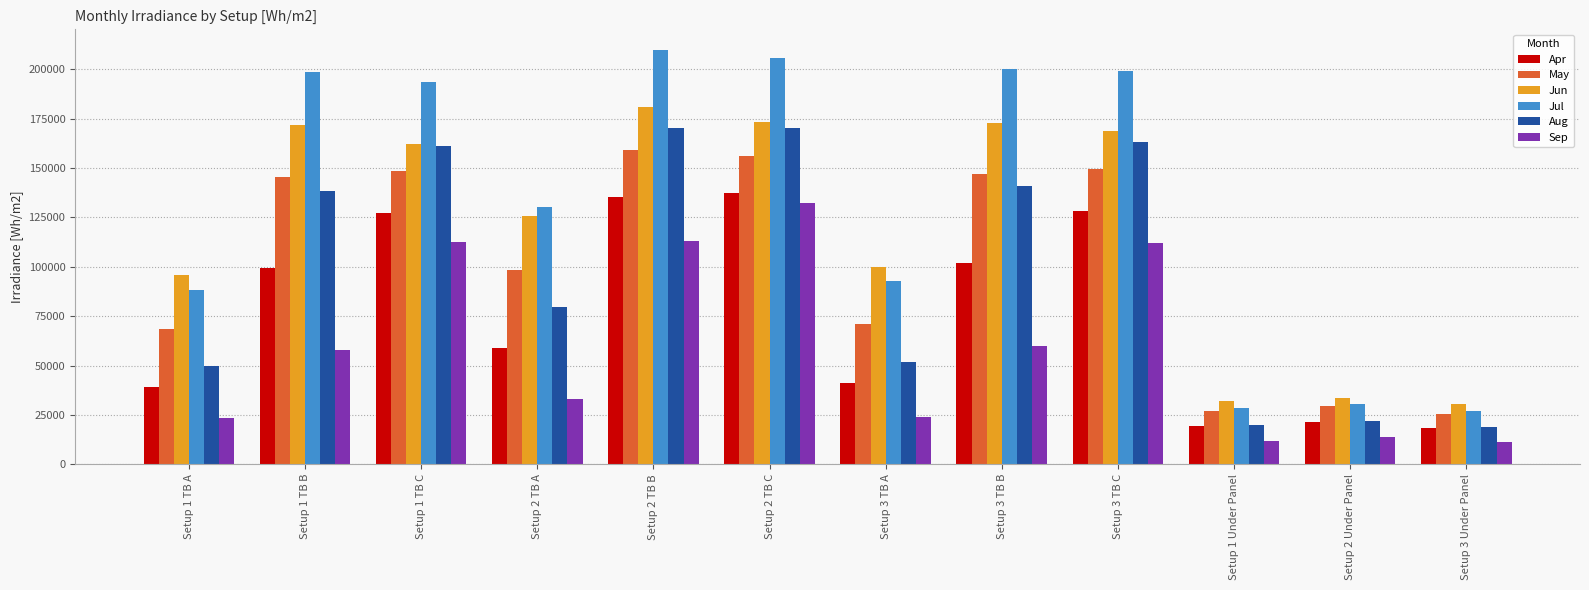

Which series has the largest total across all categories?

Jul